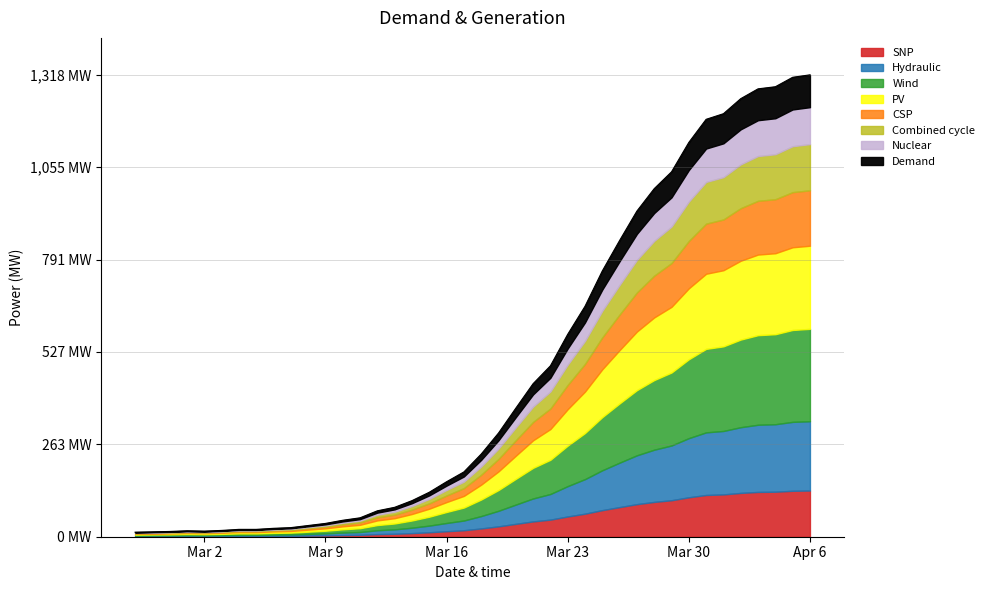

What is the difference between the maximum and minimum values?

1306.0